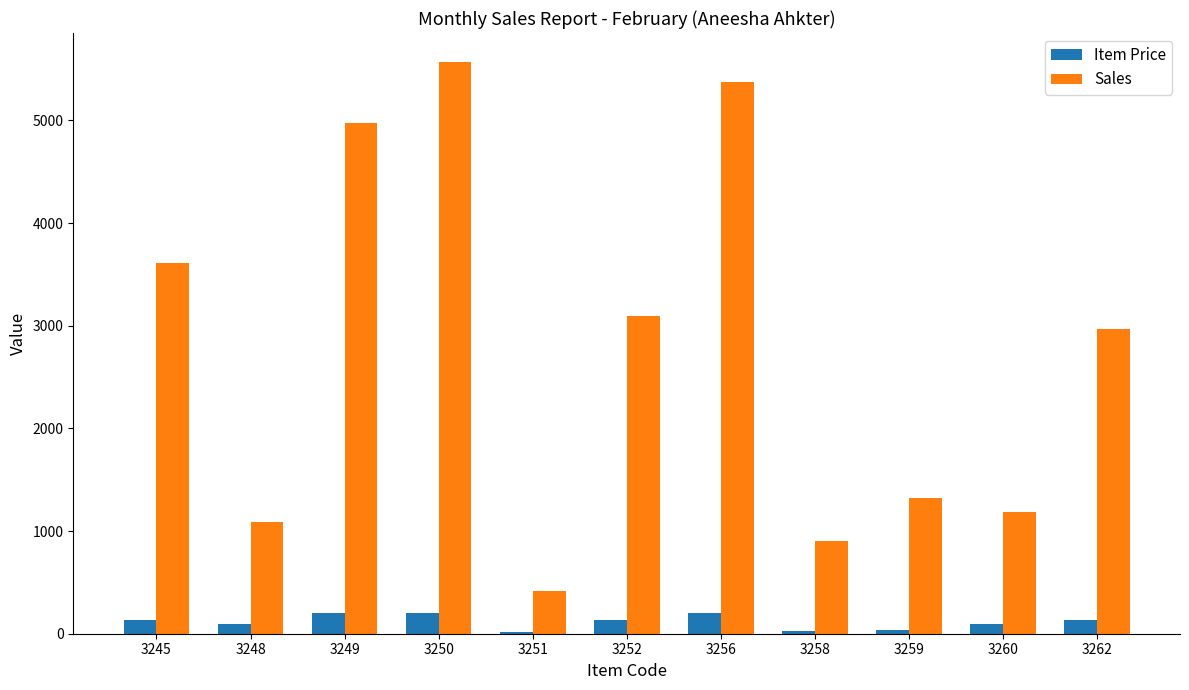

The value of Sales at 3258 is 899. True or false?

True